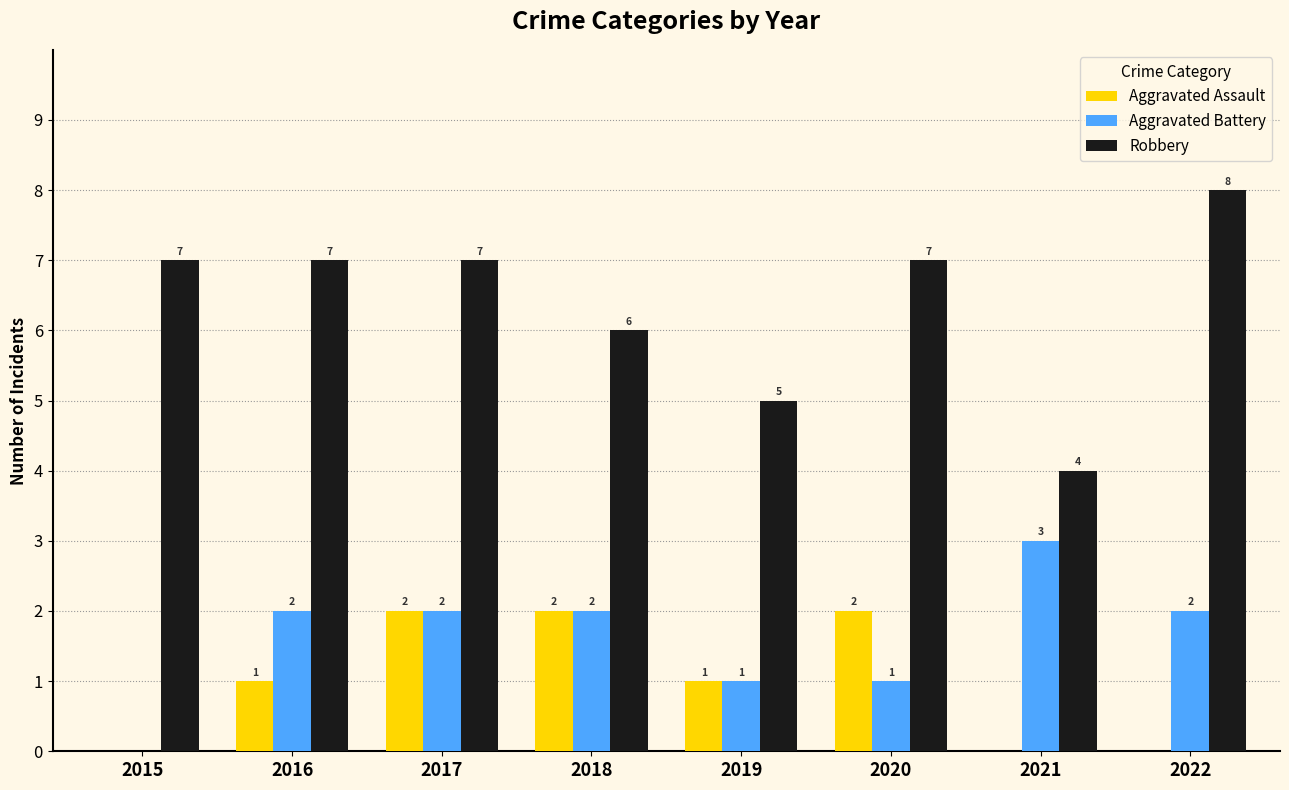

What is the approximate value of Robbery at 2022?

8